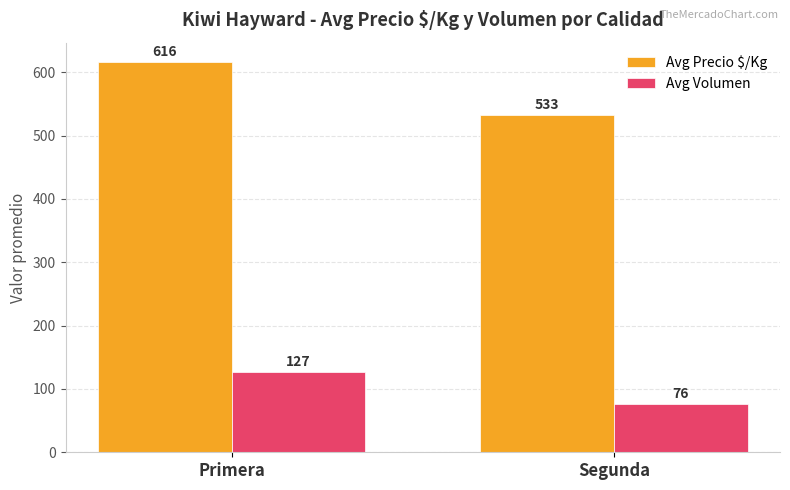

Which series changed the most between Primera and Segunda?

Avg Precio $/Kg